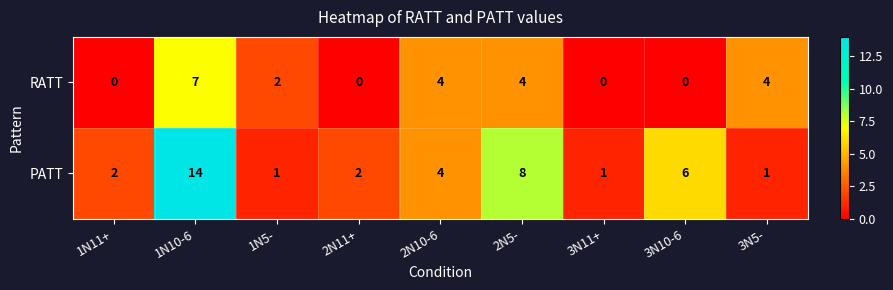

The value of PATT at 2N11+ is 1. True or false?

False